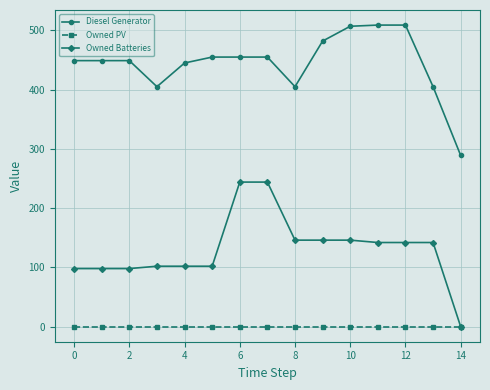

Rank the series by their maximum value, from lowest to highest.

Owned PV, Owned Batteries, Diesel Generator